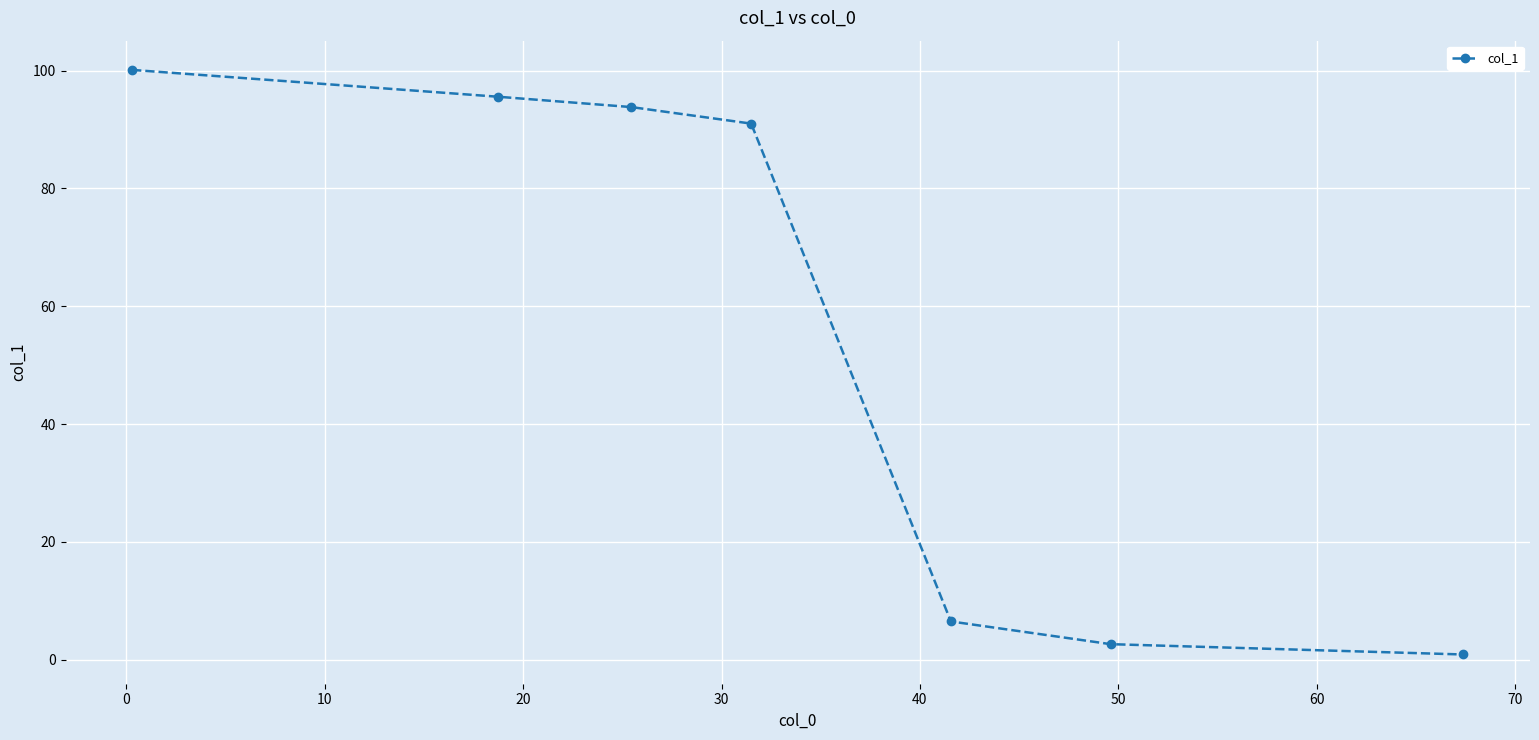

How many series are shown in this chart?

1